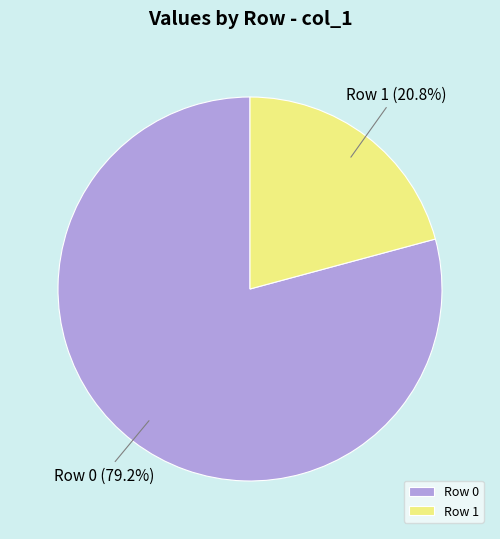

What is the ratio of the value at Row 0 to the value at Row 1?

3.8